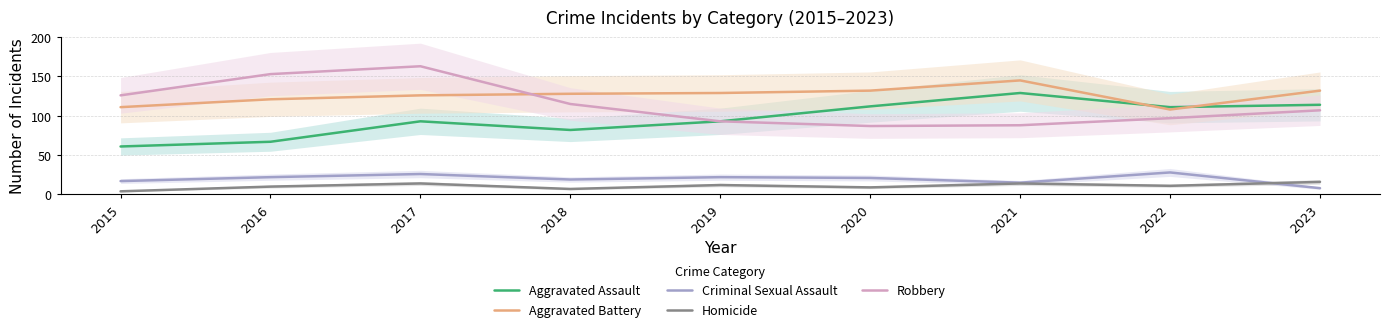

What is the difference between the maximum and minimum values in the Robbery series?

76